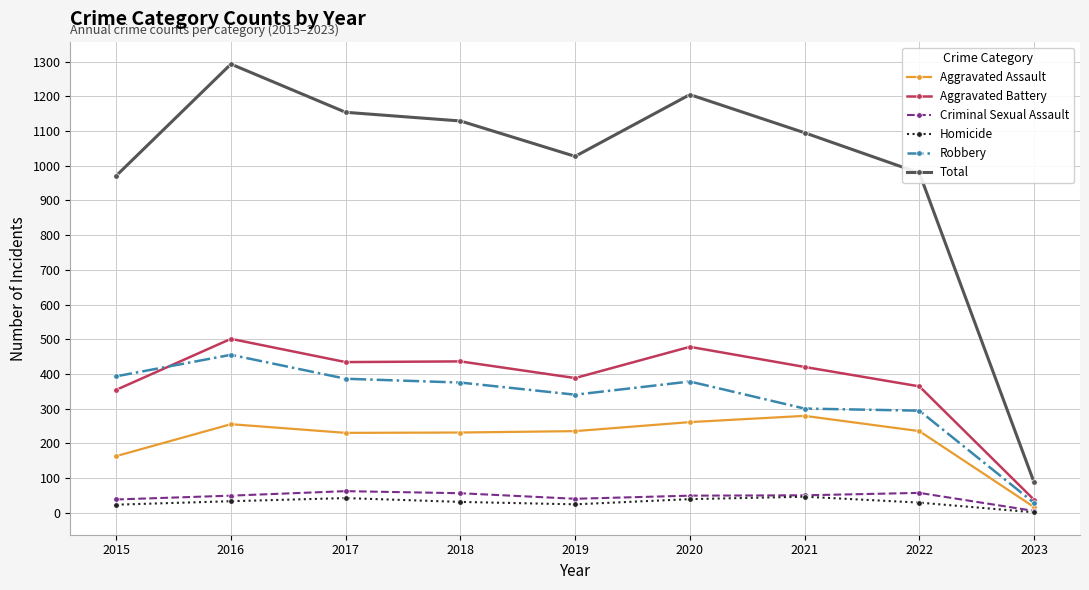

What is the greatest value displayed?

1293